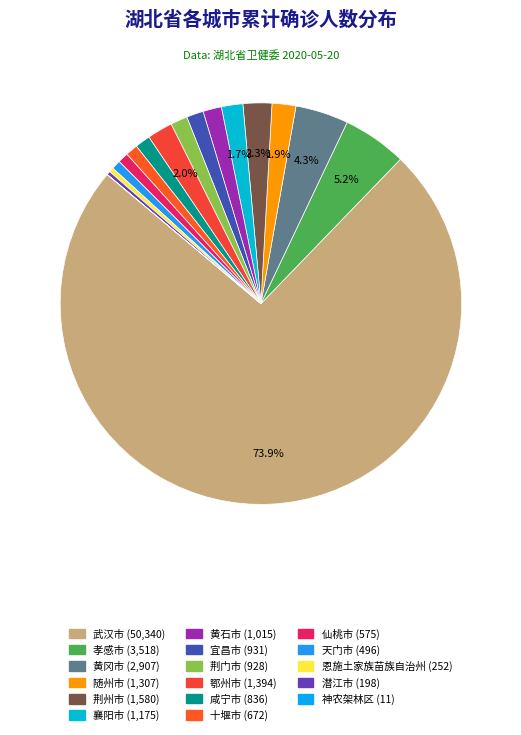

Is 天门市 the majority of the pie?

No